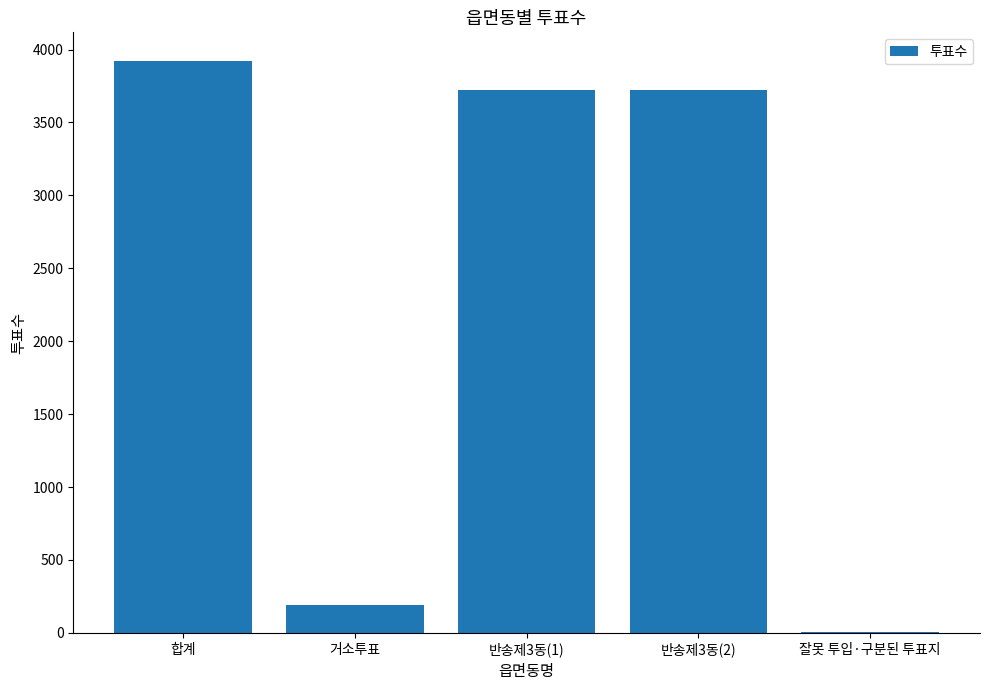

Is it true that the value at 반송제3동(2) is 5247?

False